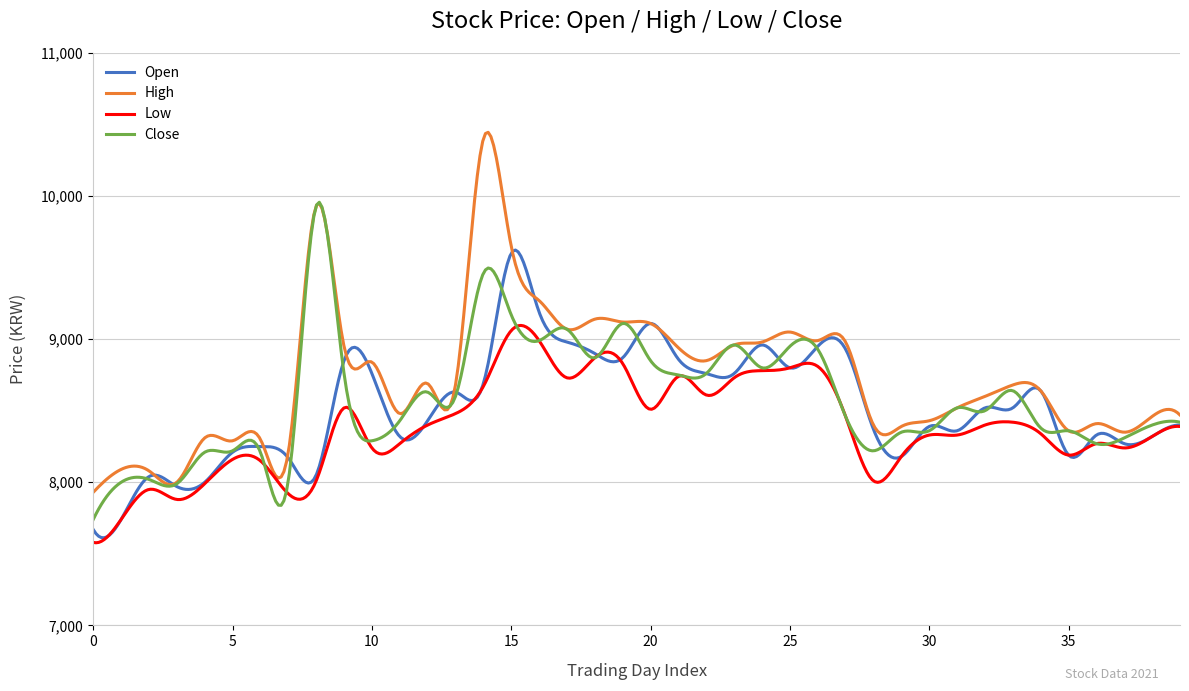

How many distinct data groups are displayed?

4